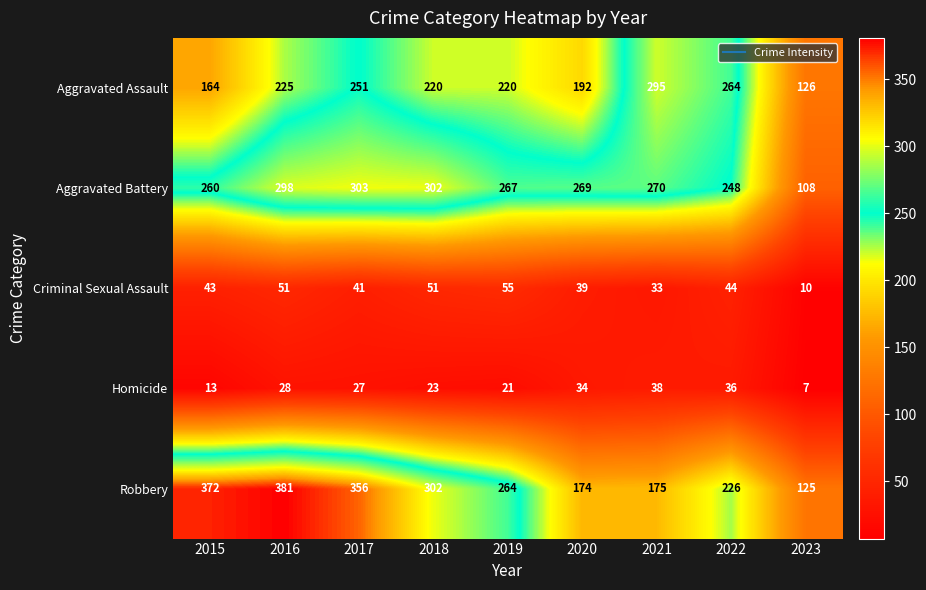

How many categories are shown in the chart?

9